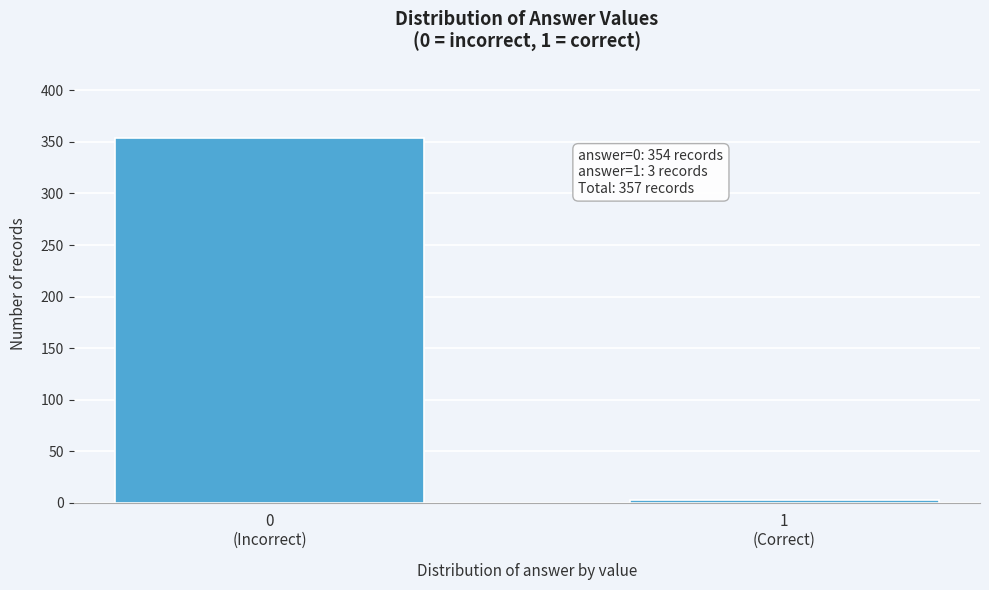

Reading left to right, list all the values displayed in this chart.

354	3